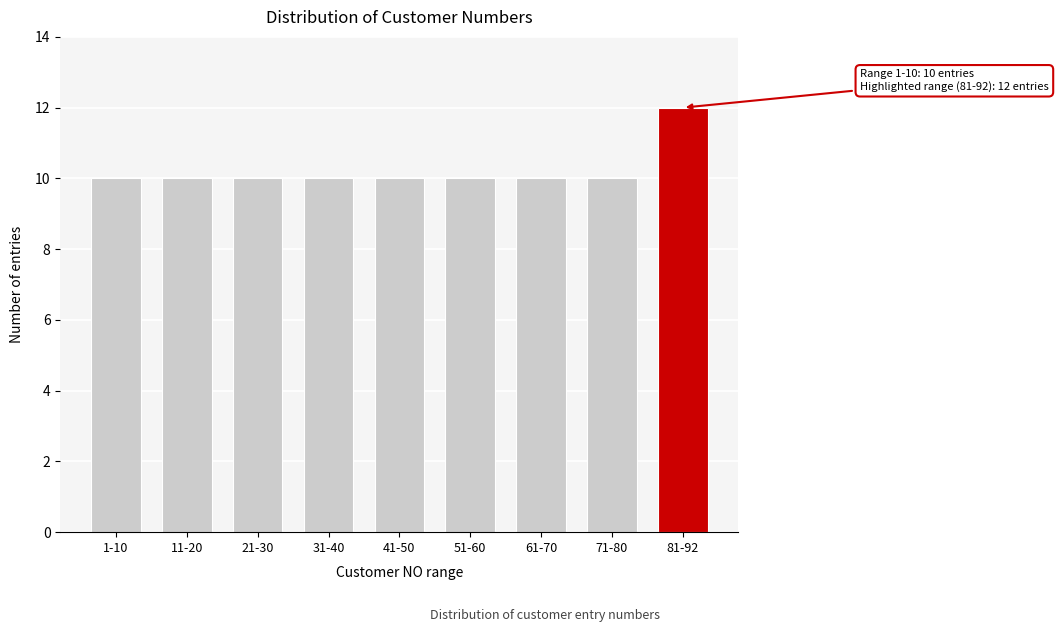

Reading left to right, what are all the values shown in this chart?

1-10=10	11-20=10	21-30=10	31-40=10	41-50=10	51-60=10	61-70=10	71-80=10	81-92=12